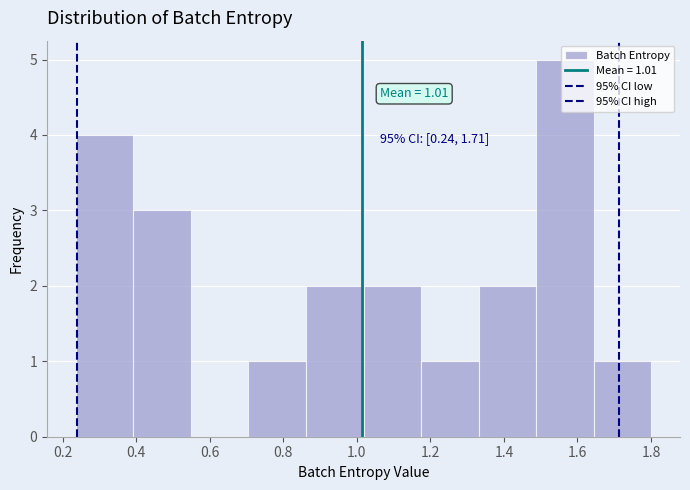

Which range on the x-axis has the tallest bar?

1.48 to 1.64